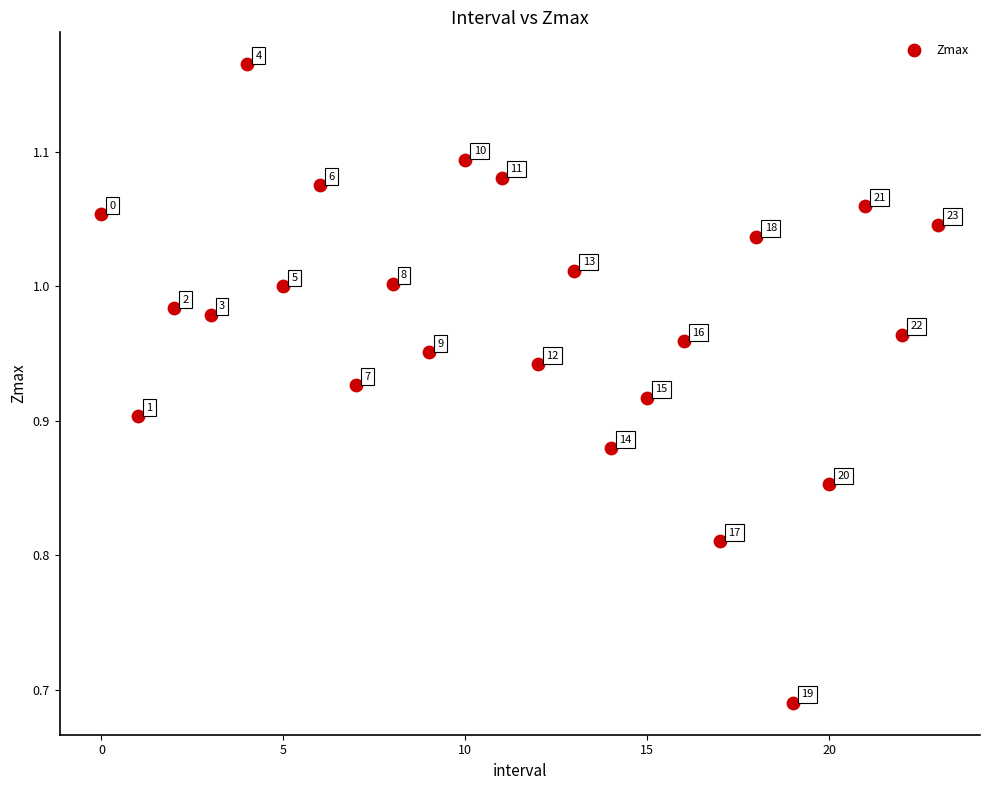

What is the range of Y values (max minus min)?

0.5